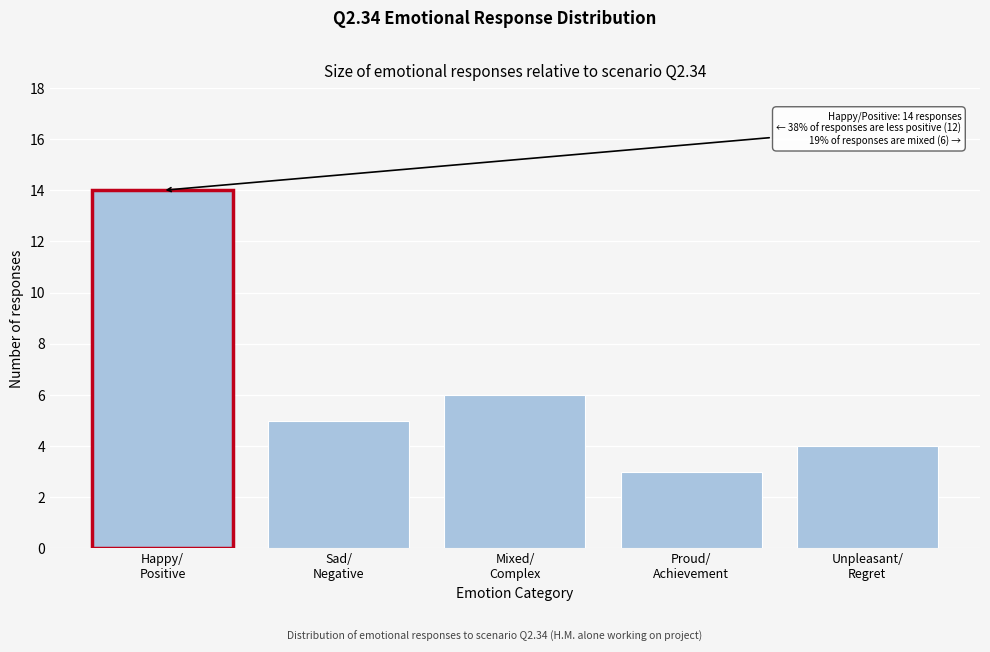

Reading right to left, transcribe all the data shown in this chart.

4	3	6	5	14